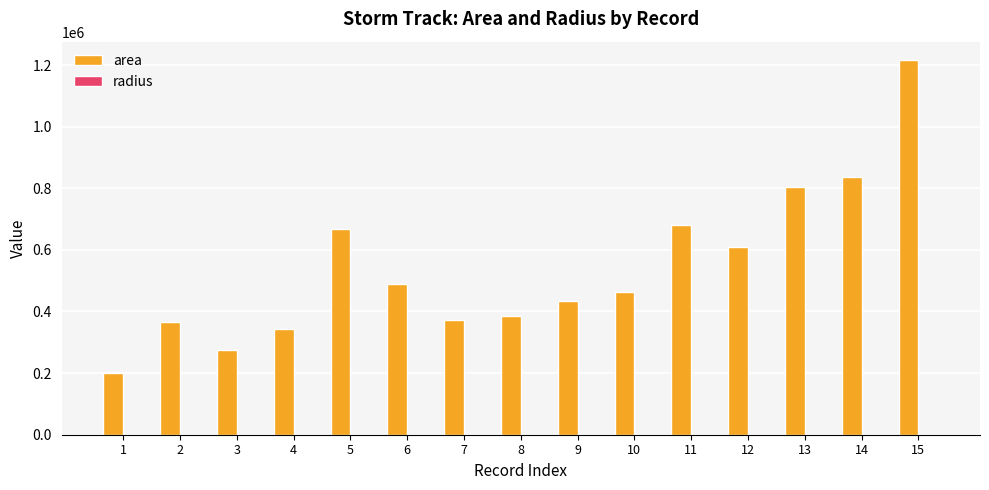

Which label corresponds to the largest value in the chart?

15